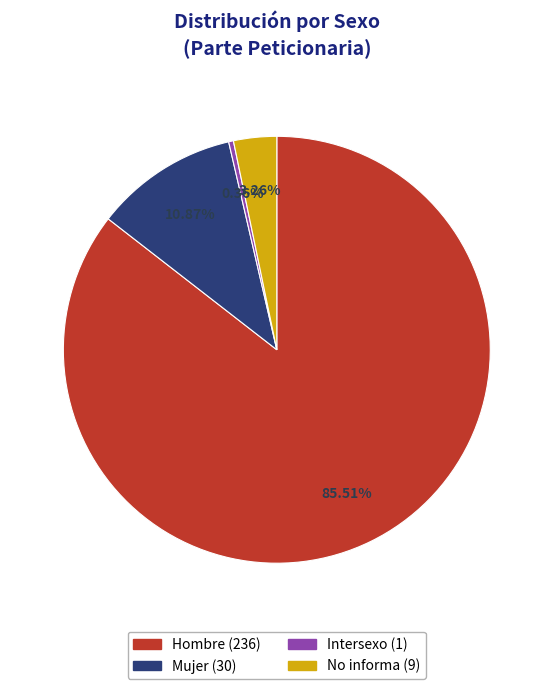

Combined, what portion of the pie is Mujer and Hombre?

96.4%